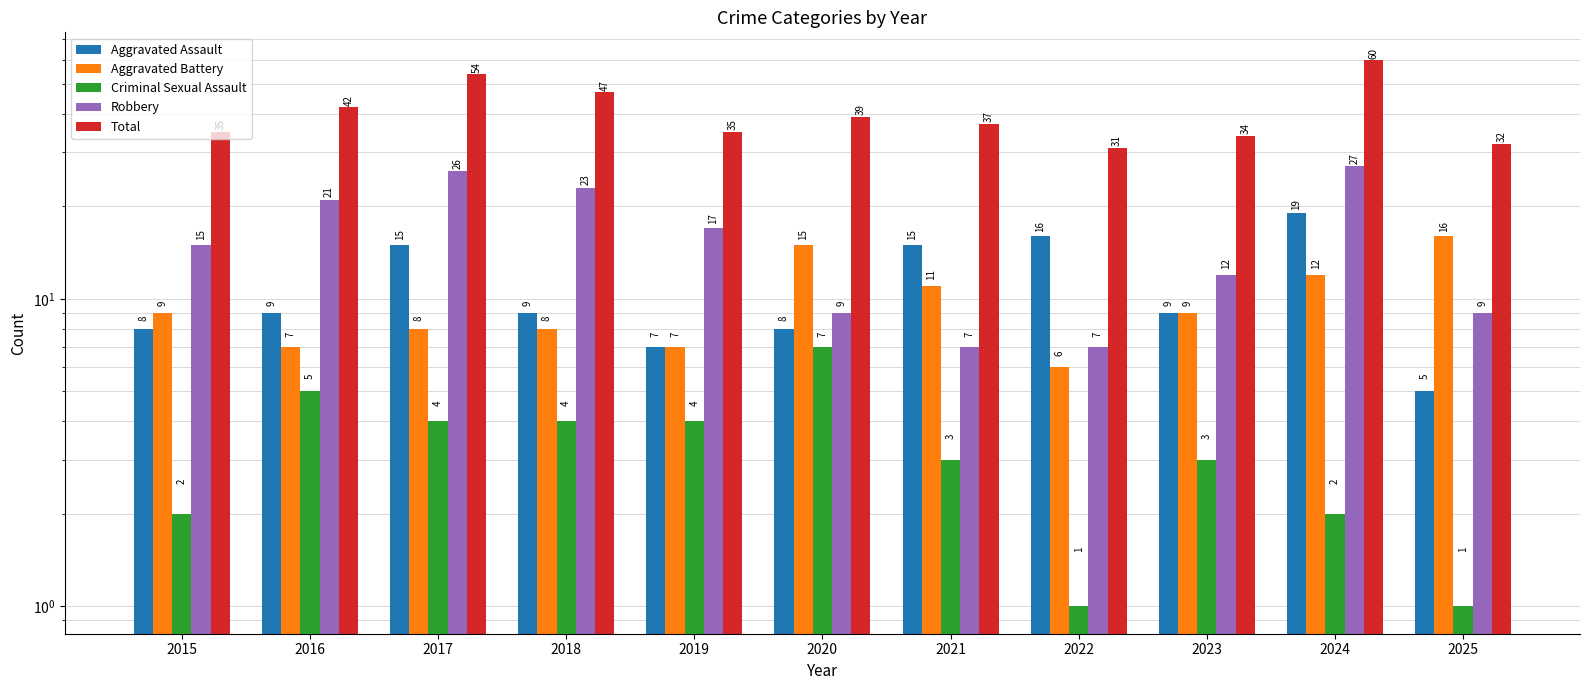

What are all the series names shown in the legend?

Aggravated Assault, Aggravated Battery, Criminal Sexual Assault, Robbery, Total